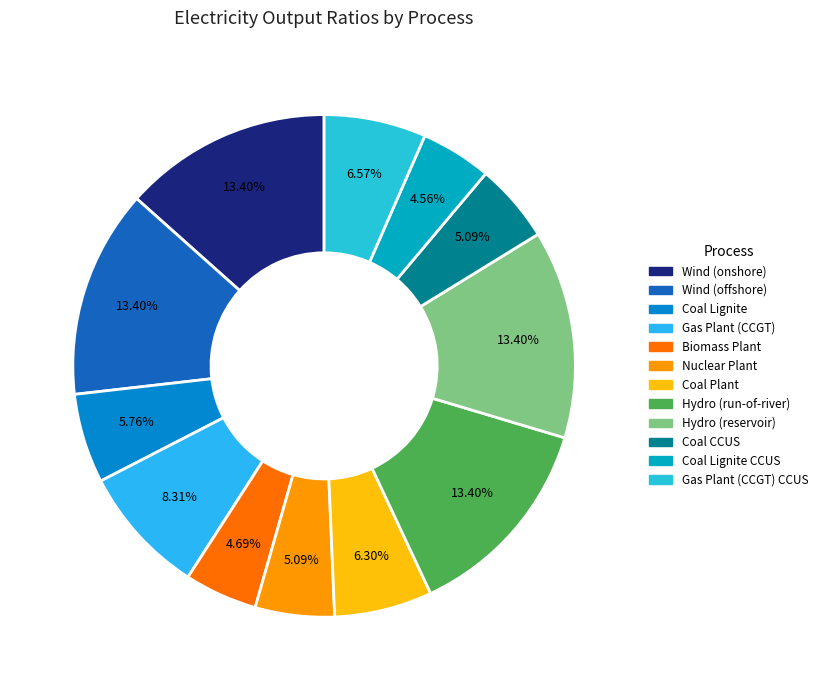

How many slices are in this pie chart?

12